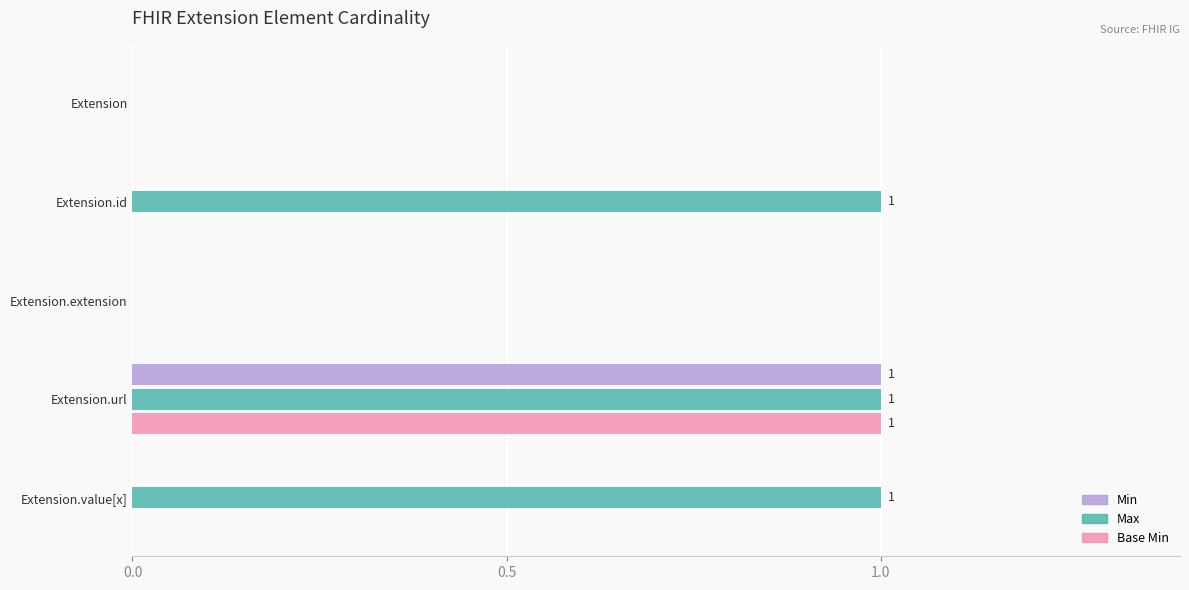

At which category is the sum across all series the highest?

Extension.url